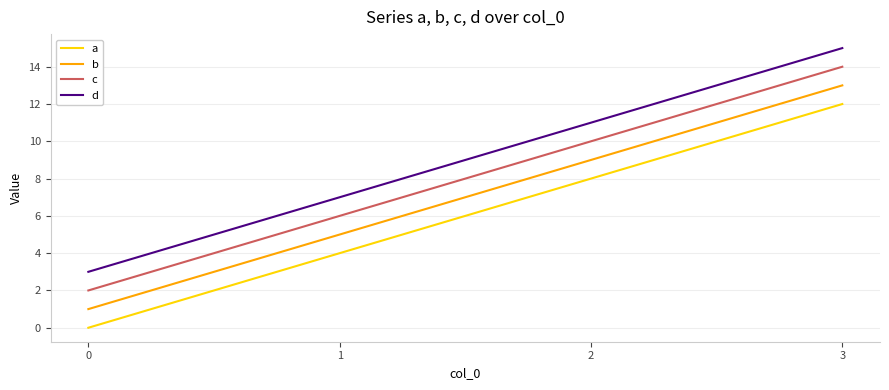

Is the value of a at 0 greater than the value of c at 0?

No